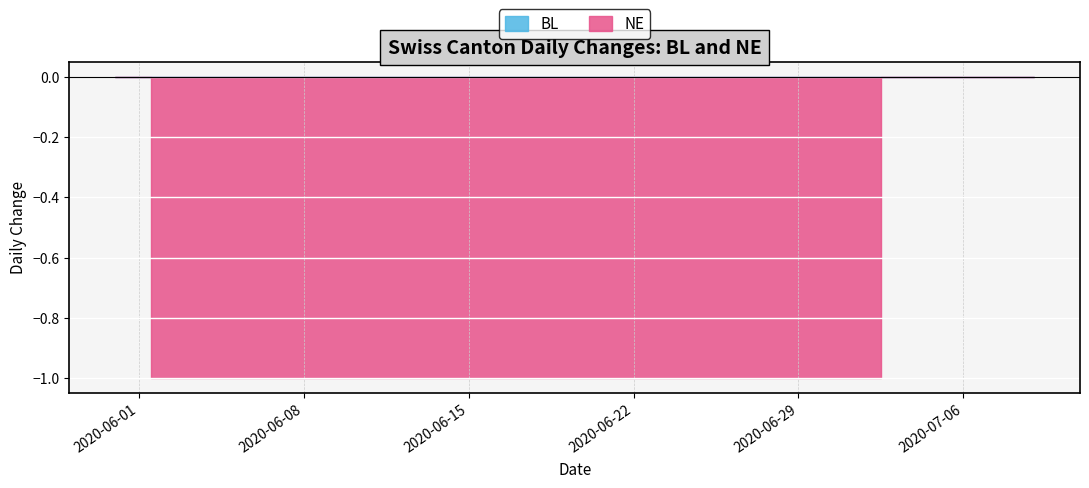

List the labels in order of NE value, smallest first.

2020-06-02, 2020-06-03, 2020-06-04, 2020-06-05, 2020-06-06, 2020-06-07, 2020-06-08, 2020-06-09, 2020-06-10, 2020-06-11, 2020-06-12, 2020-06-13, 2020-06-14, 2020-06-15, 2020-06-16, 2020-06-17, 2020-06-18, 2020-06-19, 2020-06-20, 2020-06-21, 2020-06-22, 2020-06-23, 2020-06-24, 2020-06-25, 2020-06-26, 2020-06-27, 2020-06-28, 2020-06-29, 2020-06-30, 2020-07-01, 2020-07-02, 2020-05-31, 2020-06-01, 2020-07-03, 2020-07-04, 2020-07-05, 2020-07-06, 2020-07-07, 2020-07-08, 2020-07-09